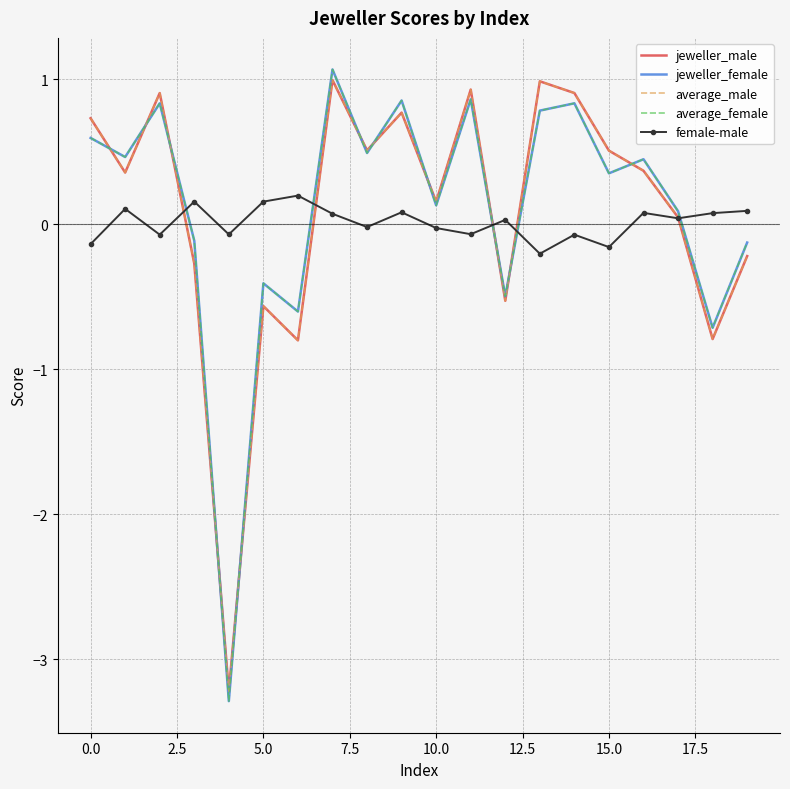

What are all the series names shown in the legend?

jeweller_male, jeweller_female, average_male, average_female, female-male